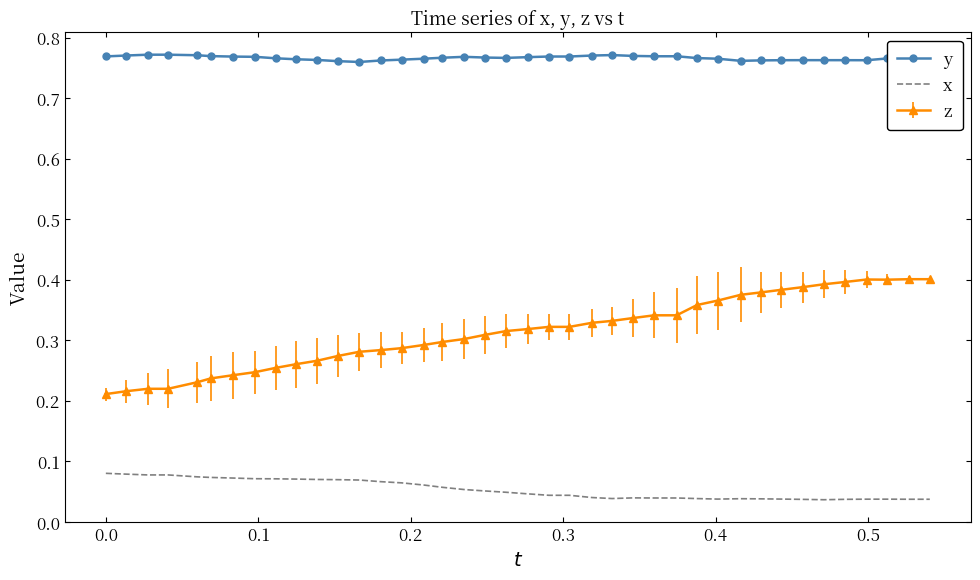

True or false: x and y intersect in this chart.

False